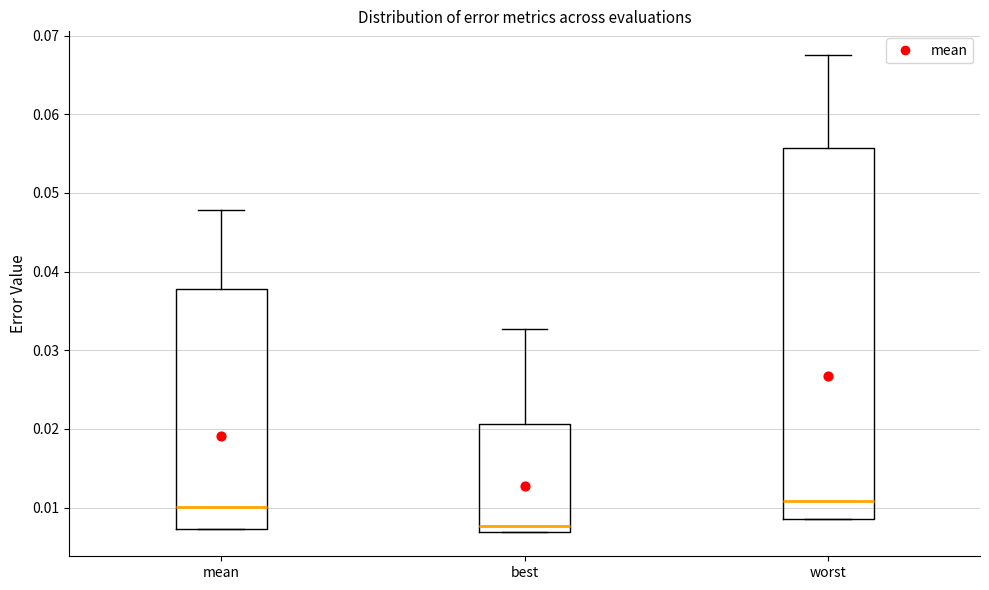

Reading left to right, read every box against the y-axis: the position of its median line, the range the box covers, and the ends of its whiskers. The values are not printed on the chart, so give them approximately, as read against the axis.

mean: median 0.010, box 0.007 to 0.038, whiskers 0.007 to 0.048
best: median 0.008, box 0.007 to 0.021, whiskers 0.007 to 0.033
worst: median 0.011, box 0.009 to 0.056, whiskers 0.009 to 0.068